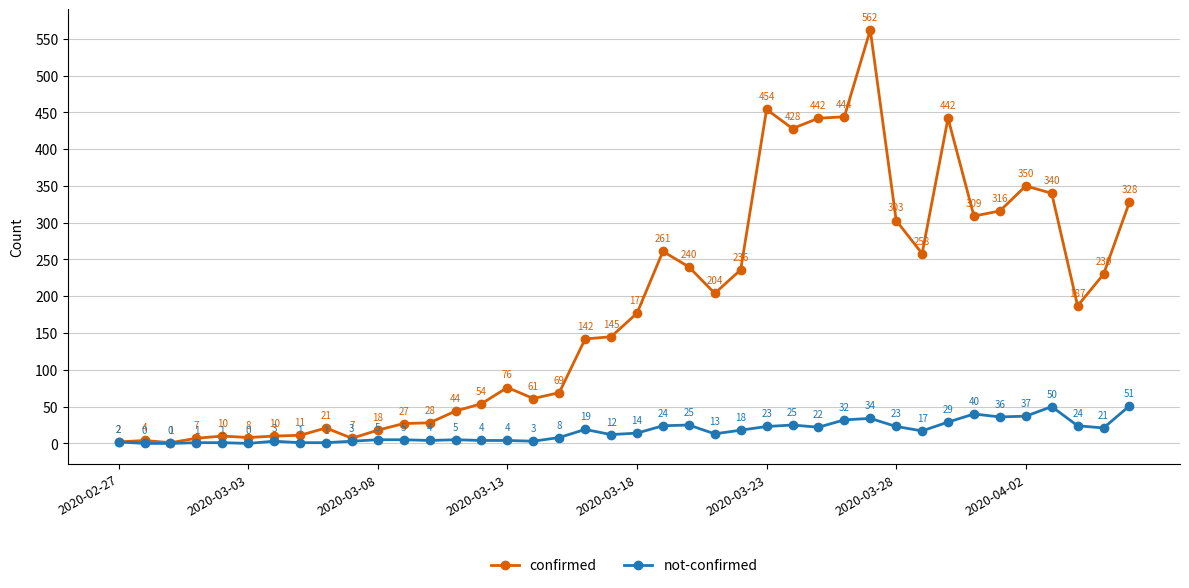

How many data points in confirmed are less than 177?

20